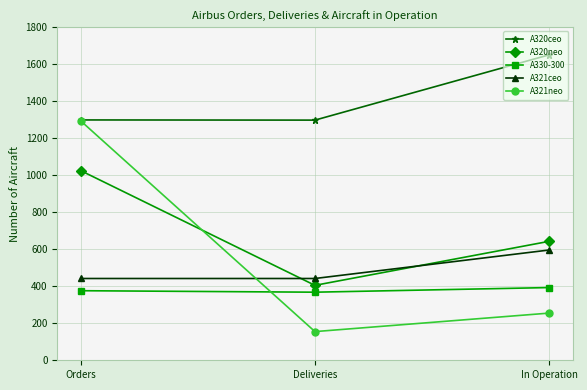

Is it true that A320neo equals 405 at Deliveries?

True